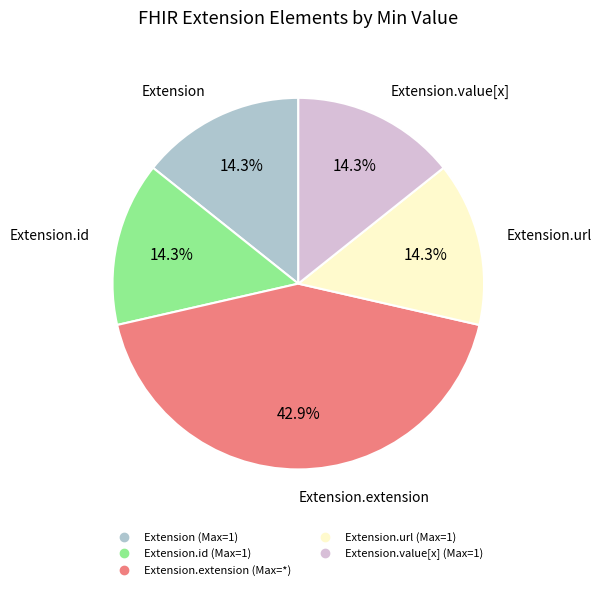

Is there any slice that represents more than half of the pie?

No